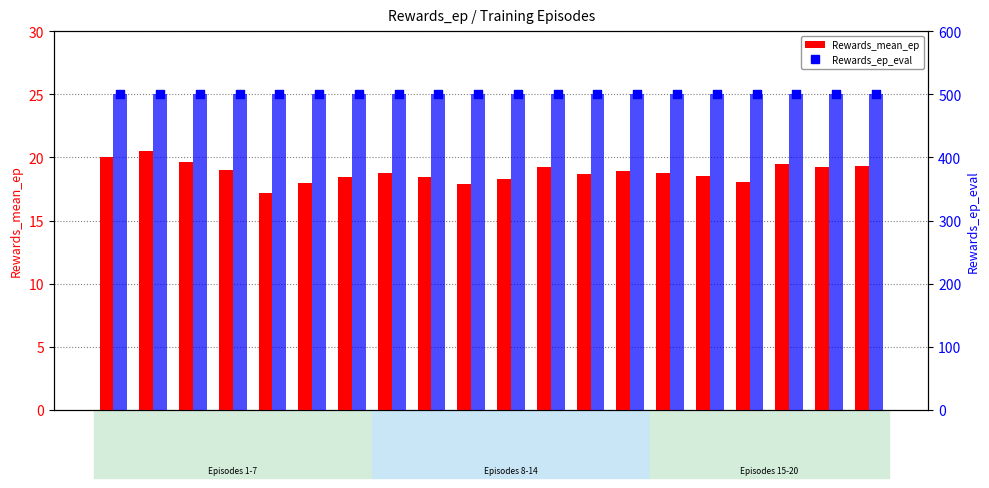

Which series has the largest total across all categories?

Rewards_ep_eval_bar